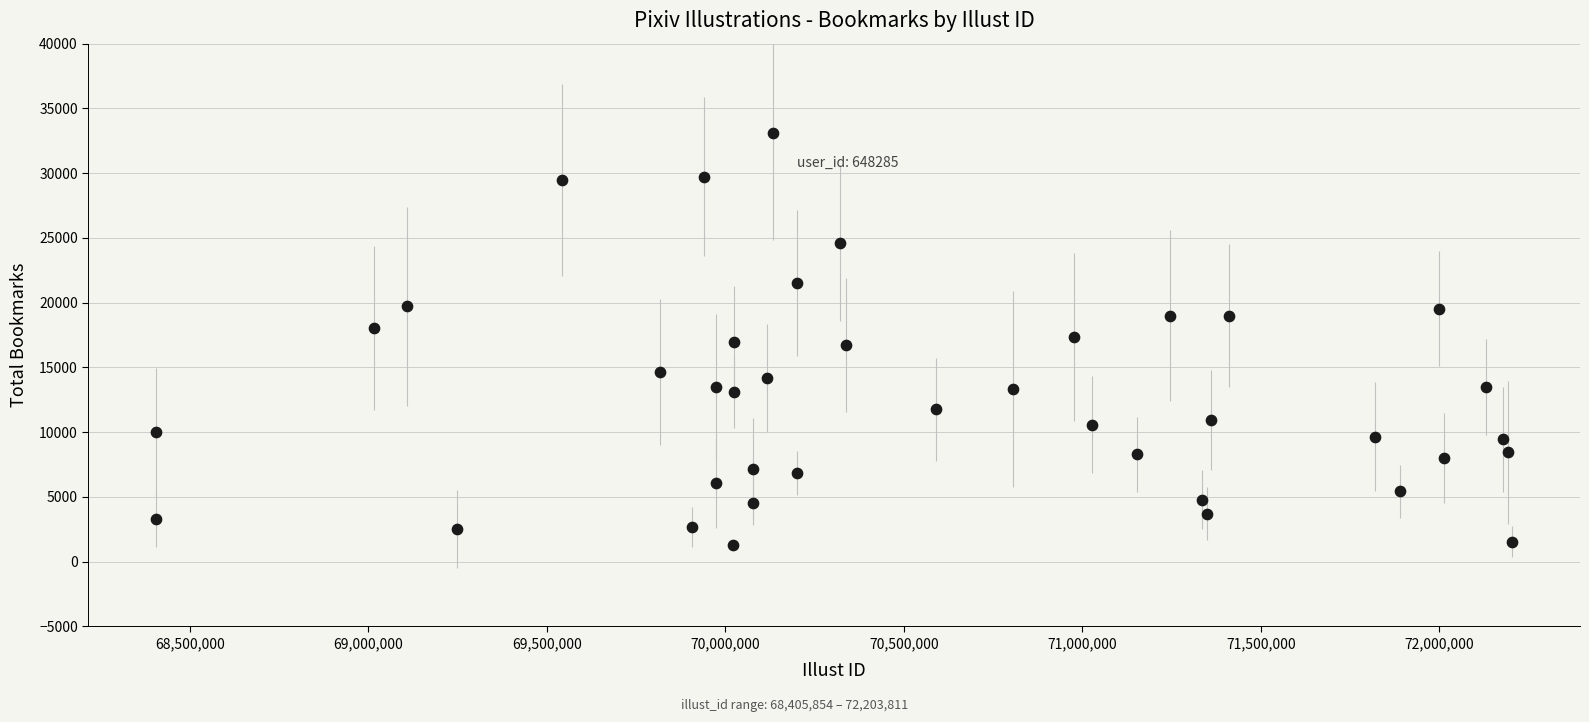

What is the range of X values (max minus min)?

3797957